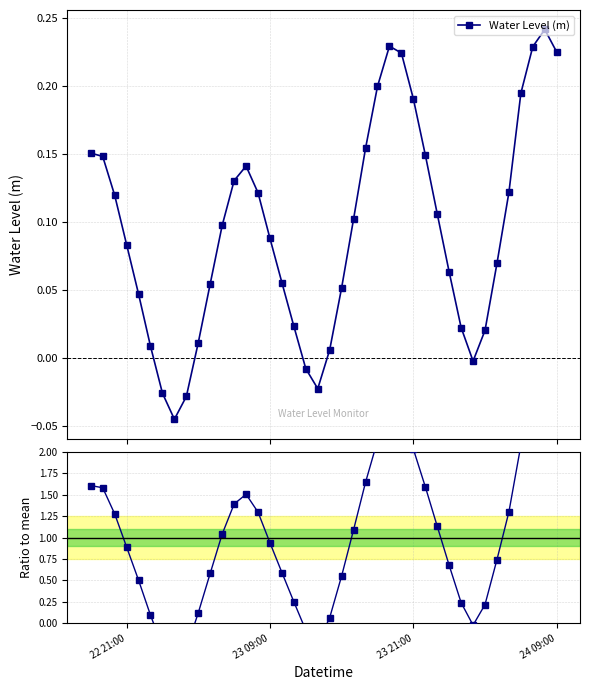

True or false: Water Level (m) has more than 0 points higher than both neighbors.

True